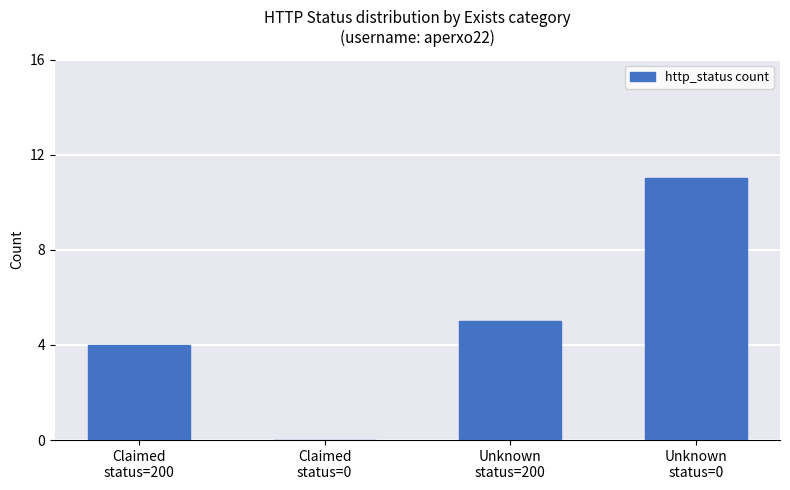

True or false: the data shows 7 at Unknown
status=200.

False